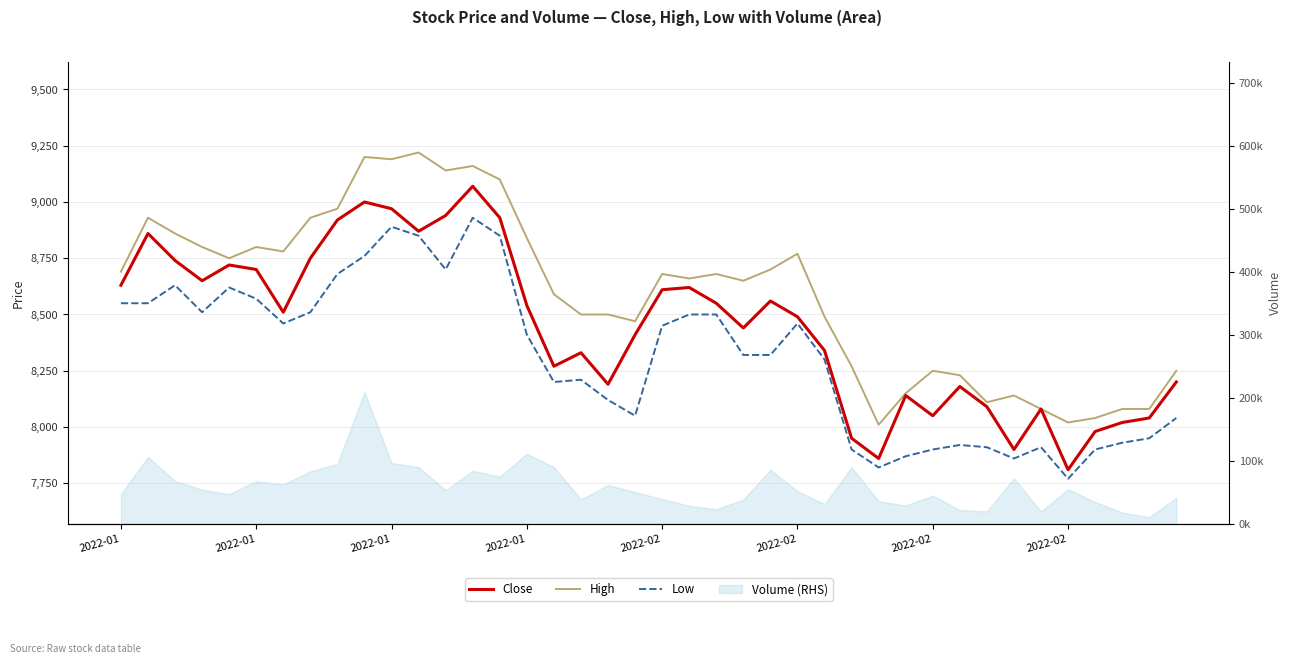

Which series has the largest range (max minus min)?

Close